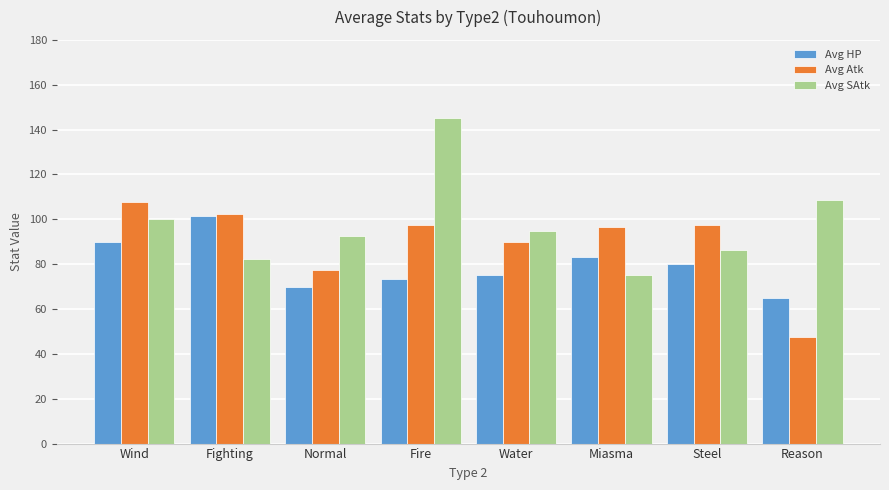

At Water, list the series in order from smallest to largest.

Avg HP, Avg Atk, Avg SAtk